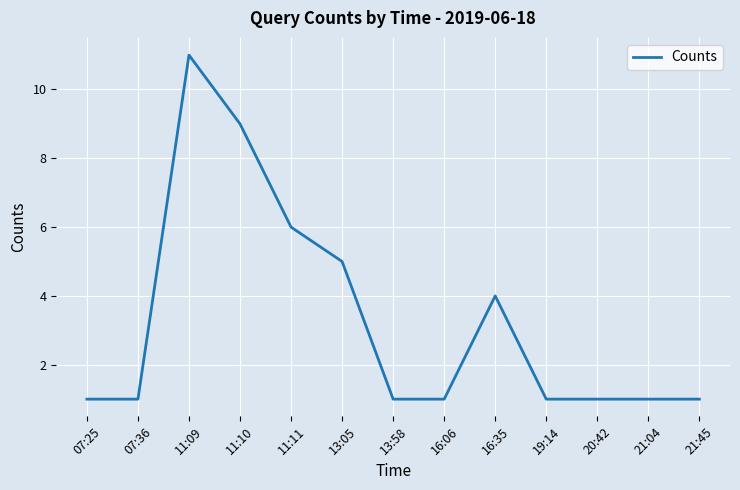

True or false: the data shows 4 at 16:35.

True